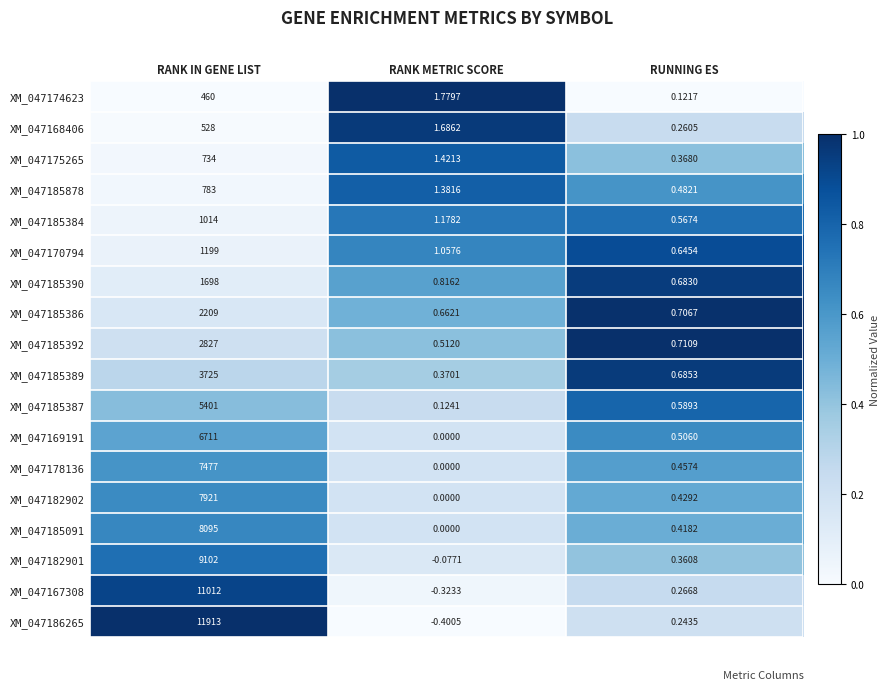

At which label is XM_047186265 closest to 5956?

RUNNING ES